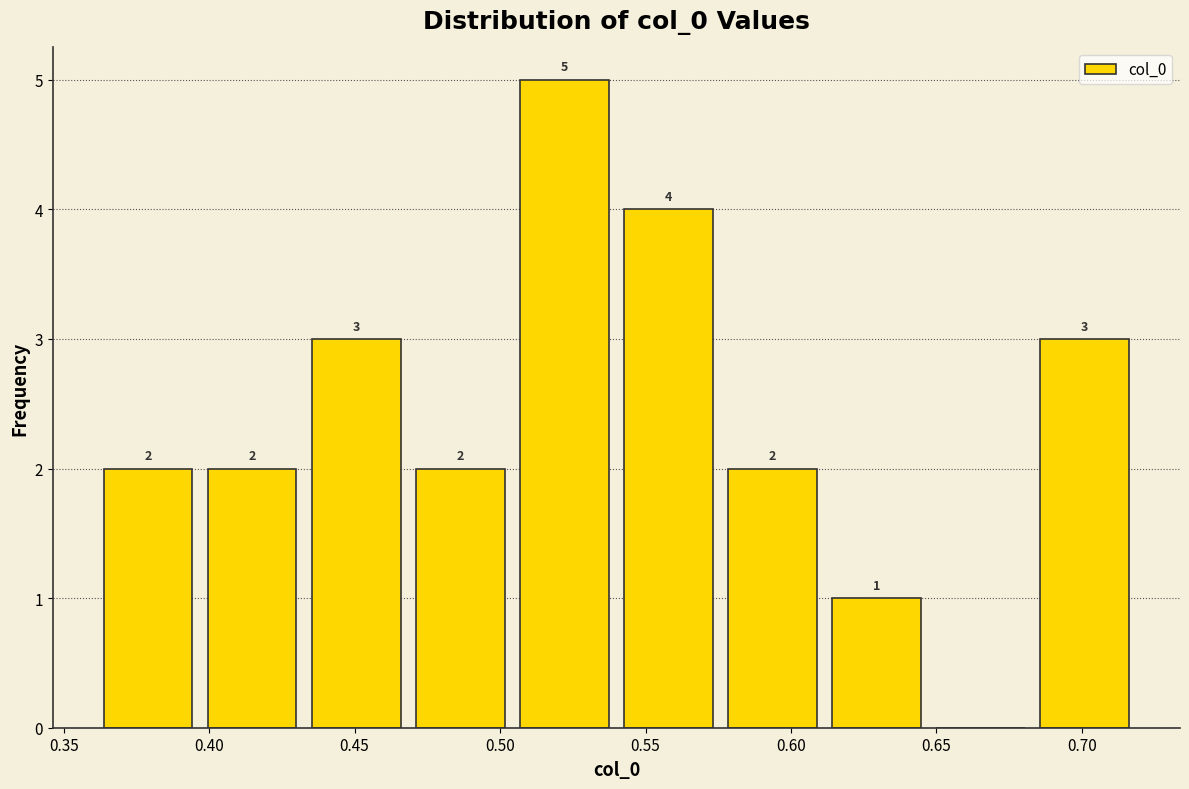

Which range on the x-axis has the tallest bar?

0.505 to 0.540